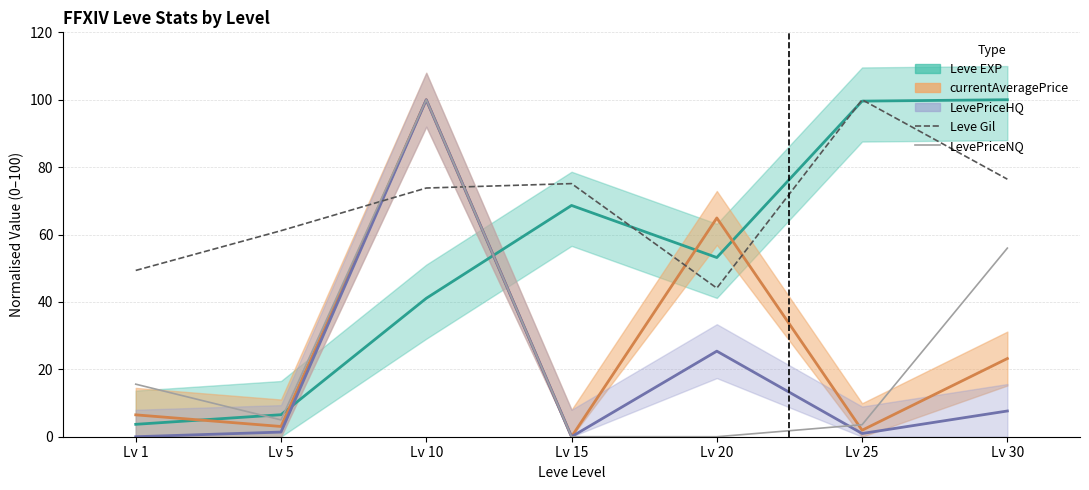

Is it true that Leve Gil equals 26.5 at Lv 5?

False